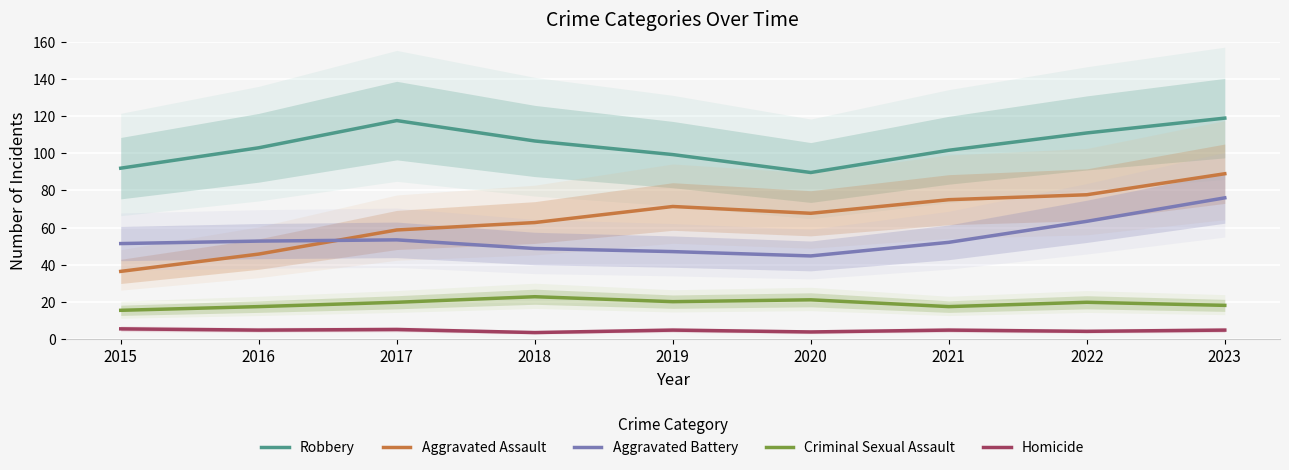

What is the sum of the Criminal Sexual Assault values at 2019 and 2022?

39.7